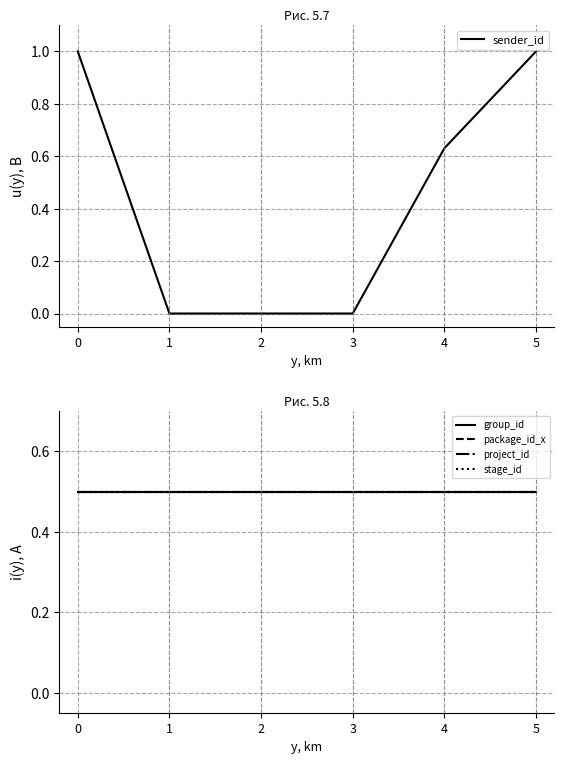

What is the average value of the package_id_x series?

0.5